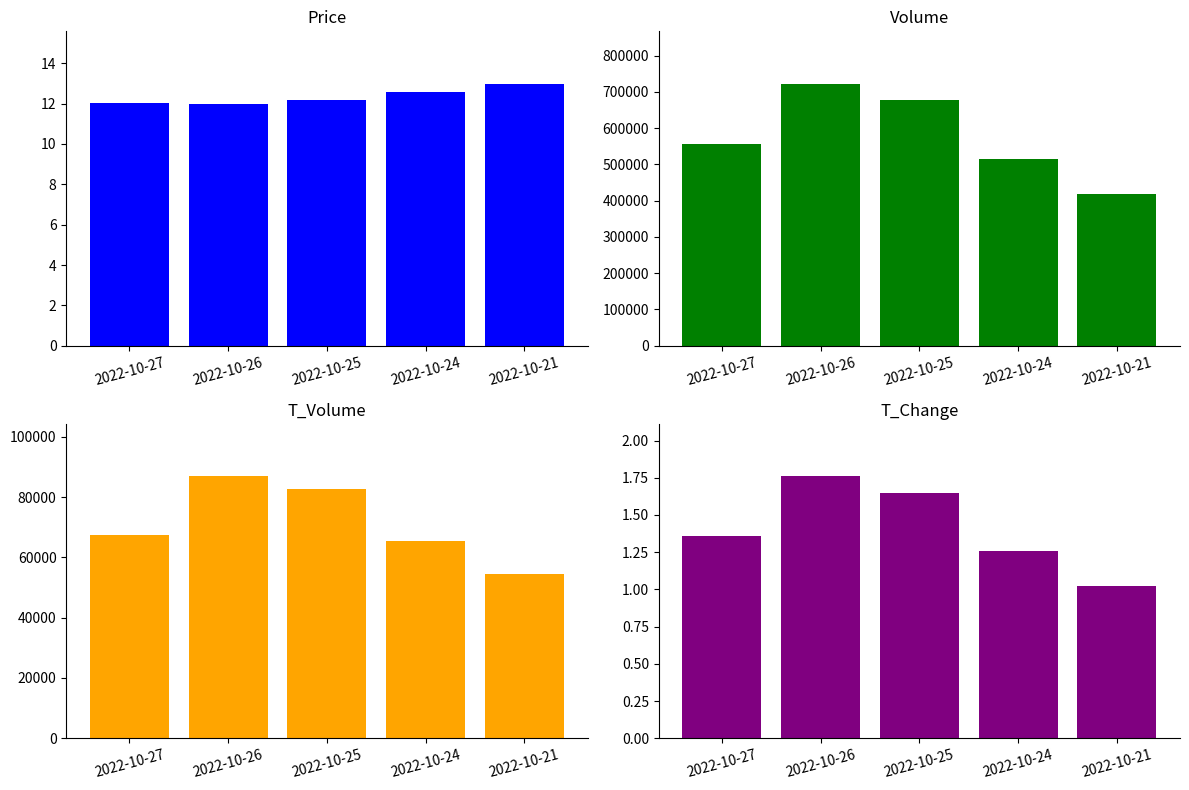

At which label does price reach its peak?

2022-10-21